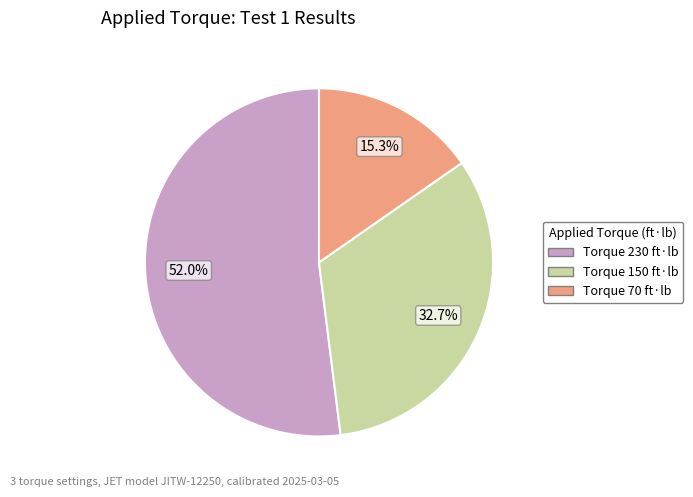

Is there a majority slice in this chart?

Yes